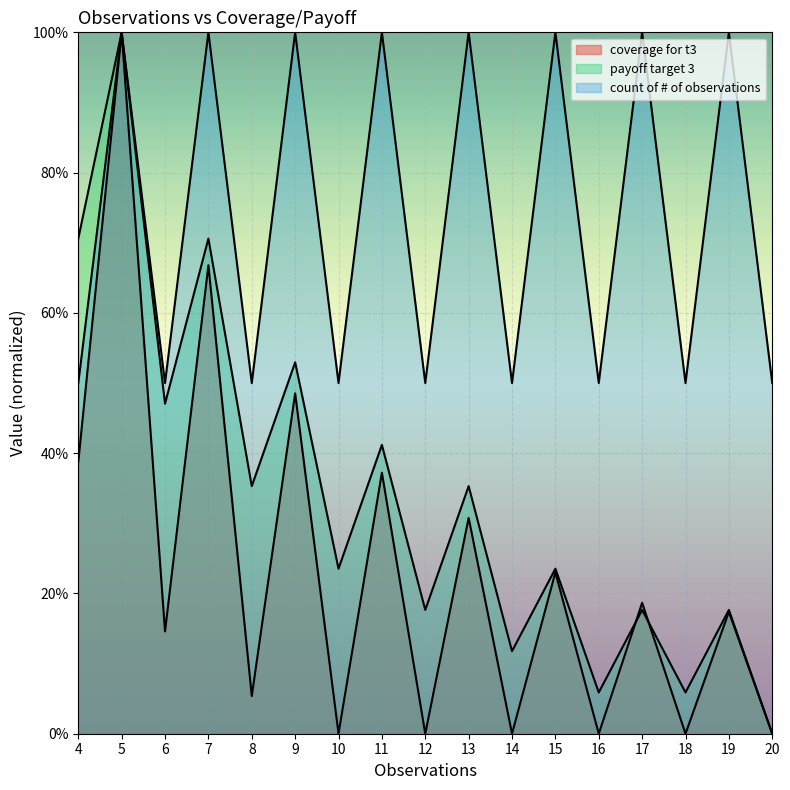

Rank the series by their average value, from highest to lowest.

count of # of observations, payoff target 3, coverage for t3